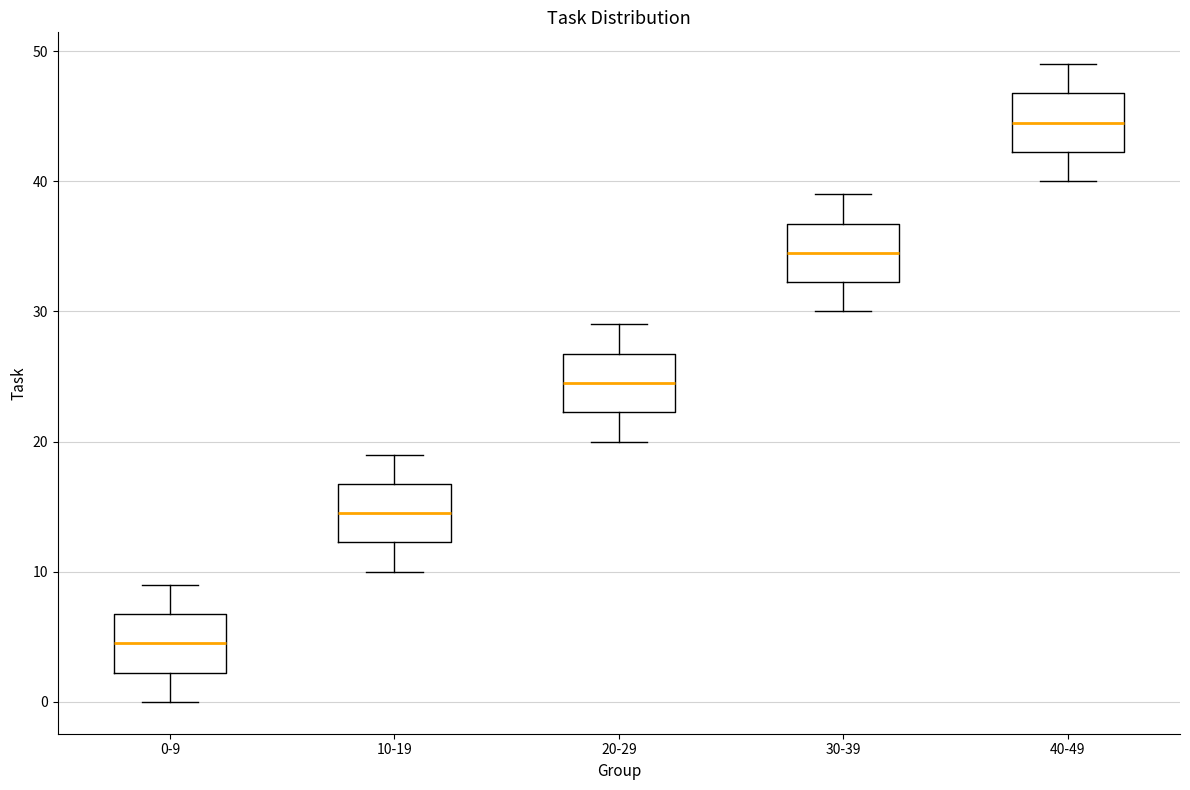

Where does the lower whisker of the box for 10-19 end on the y-axis? The values are not printed on the chart, so give them approximately, as read against the axis.

10